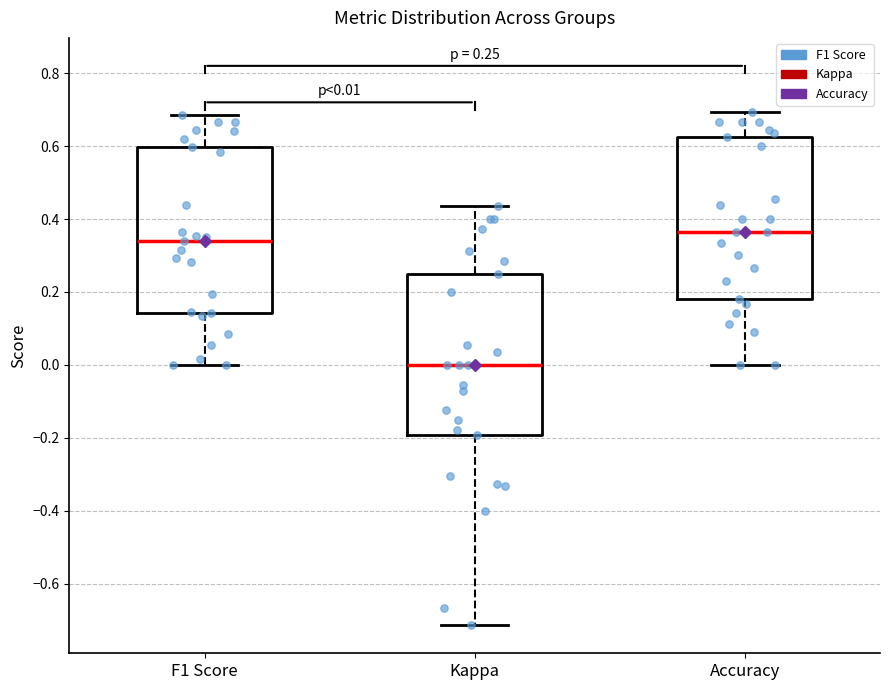

Which box has the highest median line?

Accuracy